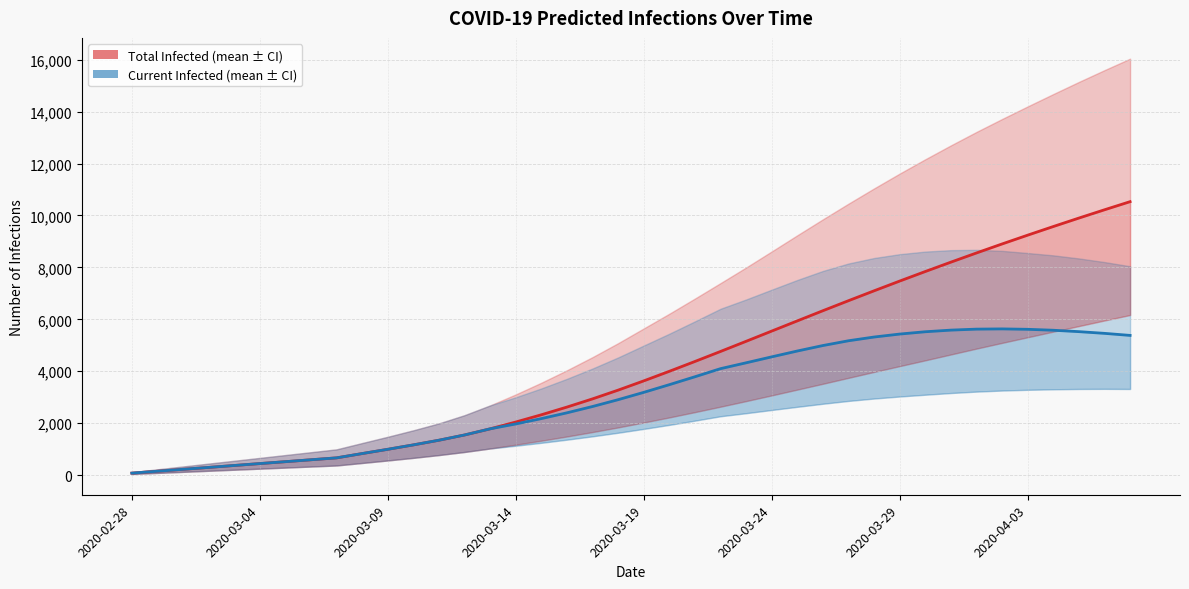

Between 24 and 15, which is larger?

24